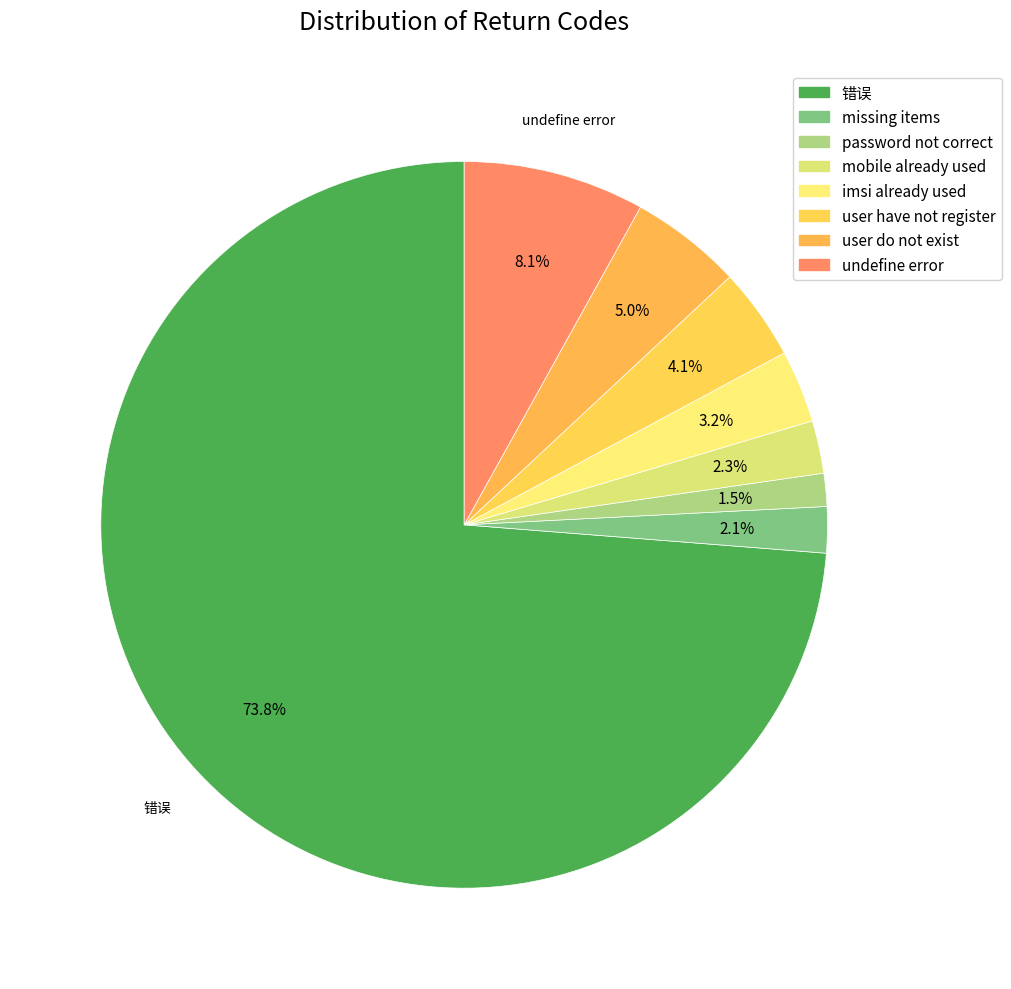

How many slices are in this pie chart?

8